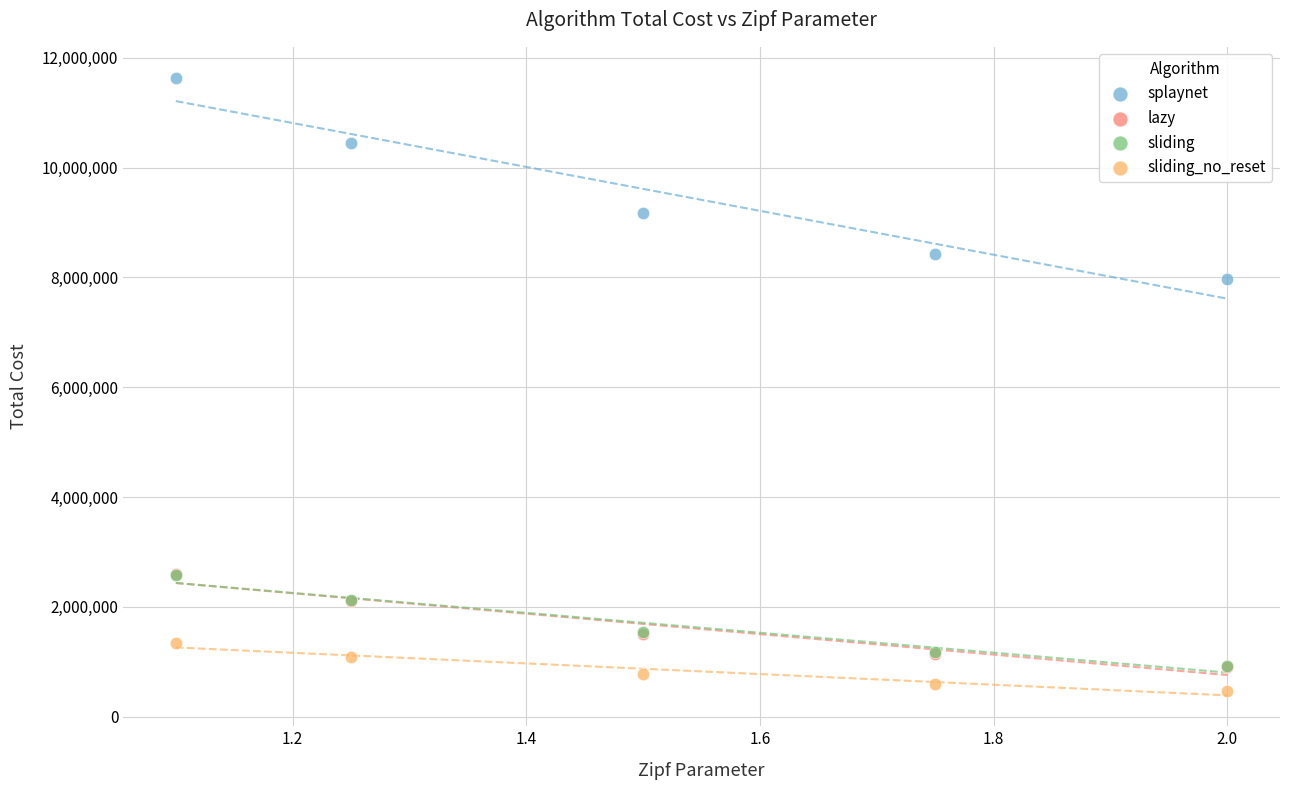

What are all the series names shown in the legend?

splaynet, lazy, sliding, sliding_no_reset